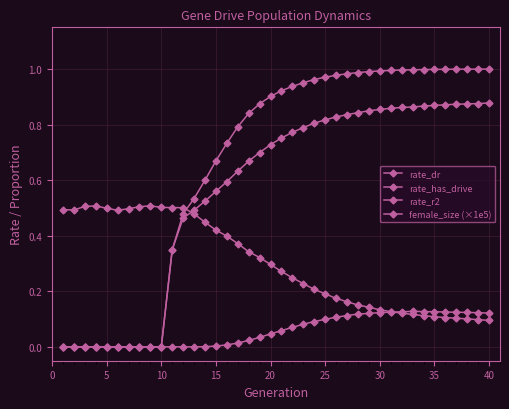

List the series in order of their overall mean, lowest first.

rate_r2, female_size (×1e5), rate_dr, rate_has_drive